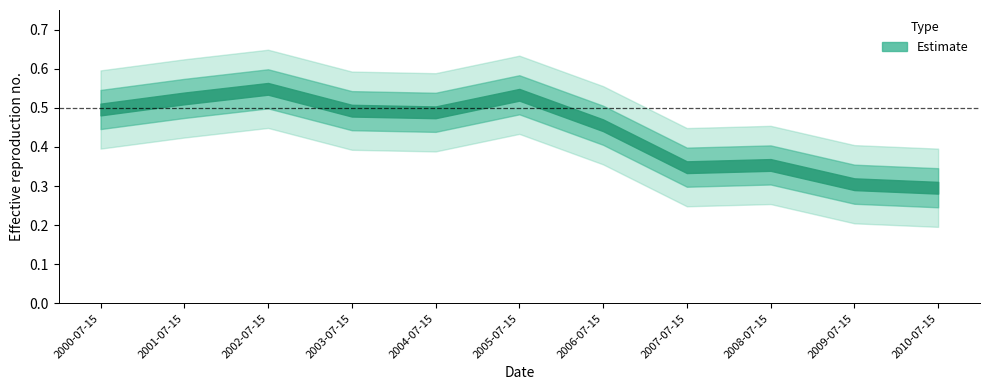

Read the value at 2003-07-15.

0.5